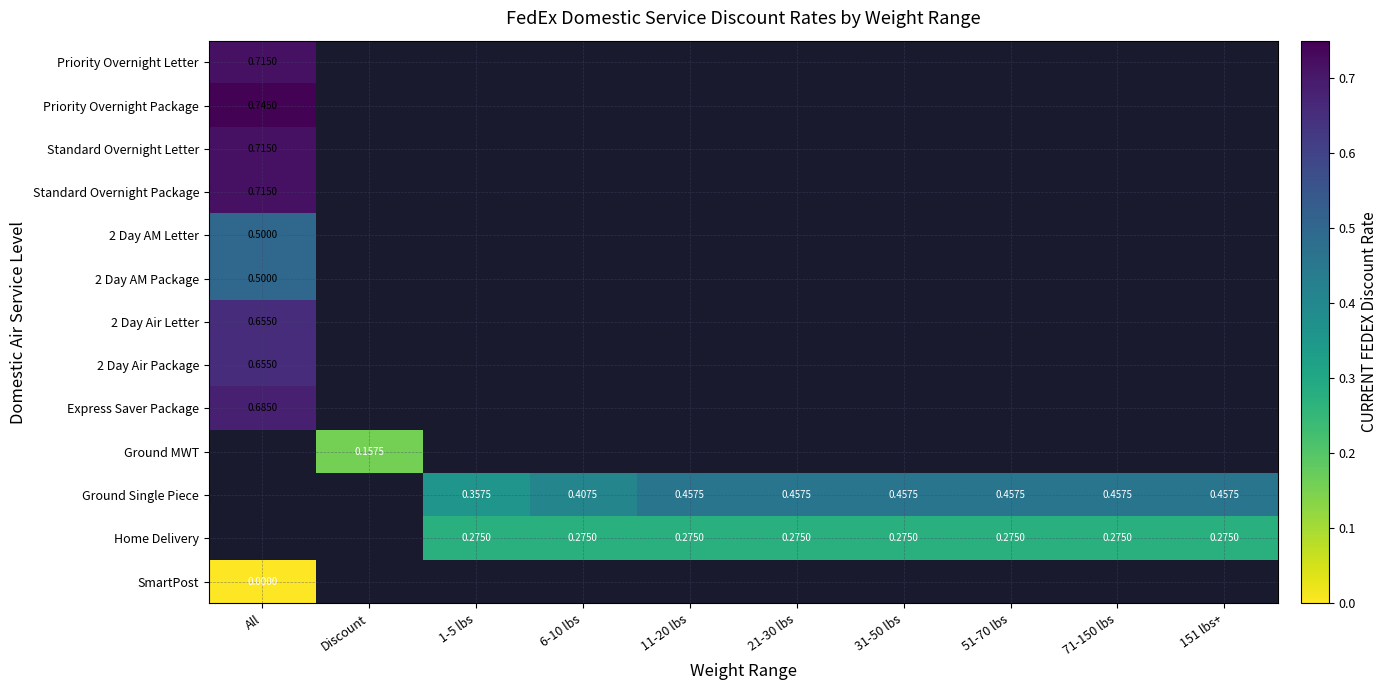

Between 6-10 lbs and 21-30 lbs, which is larger?

21-30 lbs